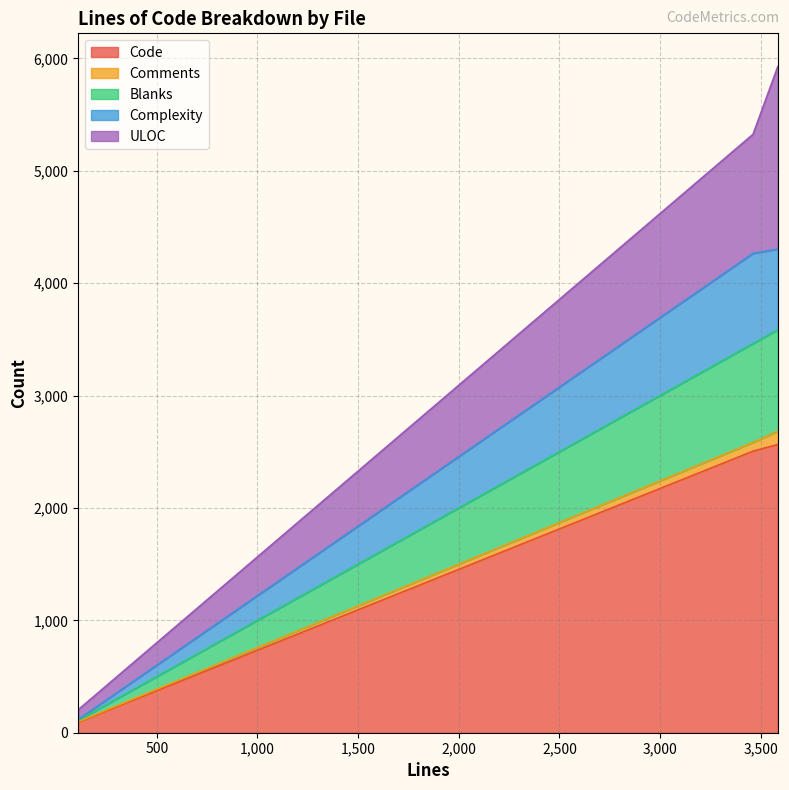

At how many categories does at least one series exceed 3796?

2